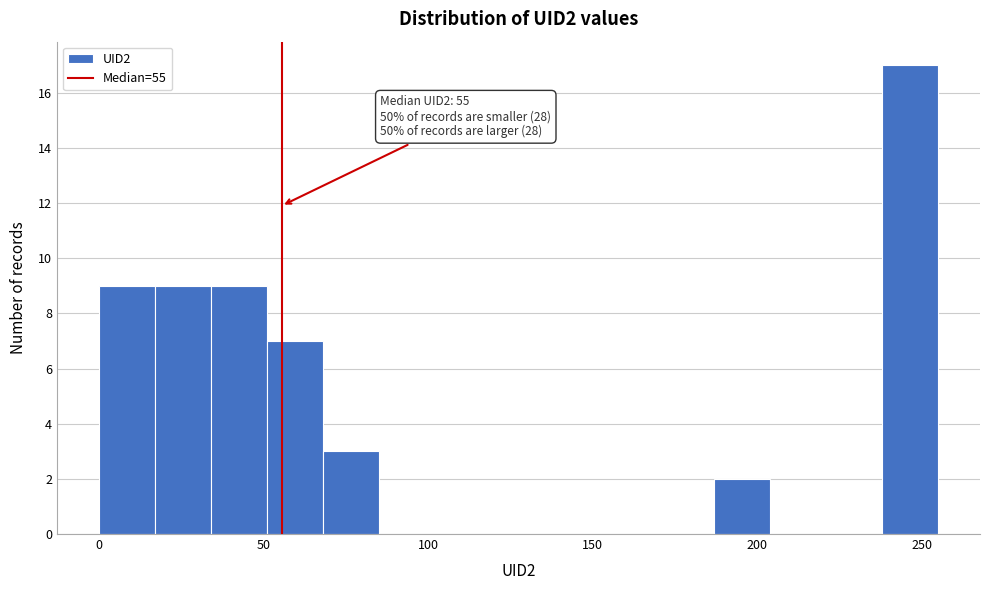

Read against the x-axis, roughly where is the centre of the tallest bar?

245